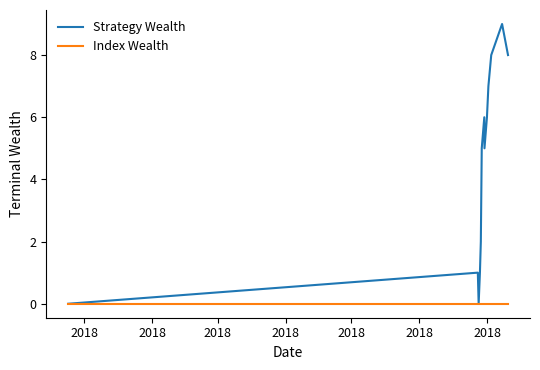

Rank the series by their average value, from highest to lowest.

Strategy Wealth, Index Wealth